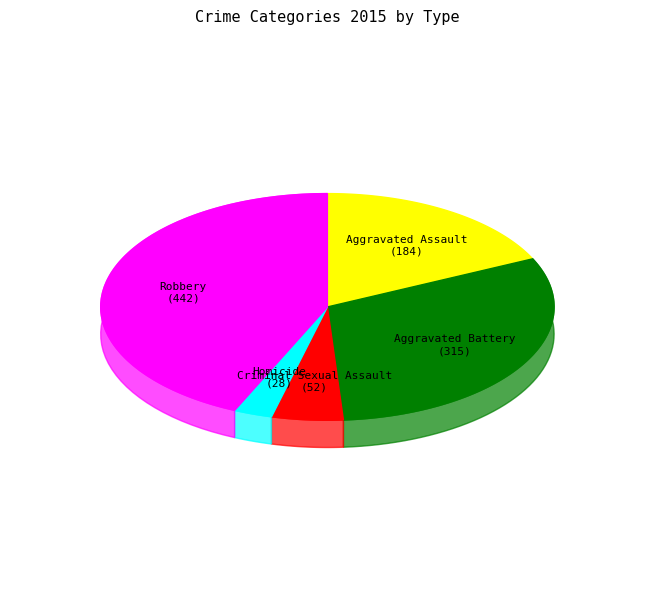

The Aggravated Assault slice represents 9% of the pie. True or false?

False